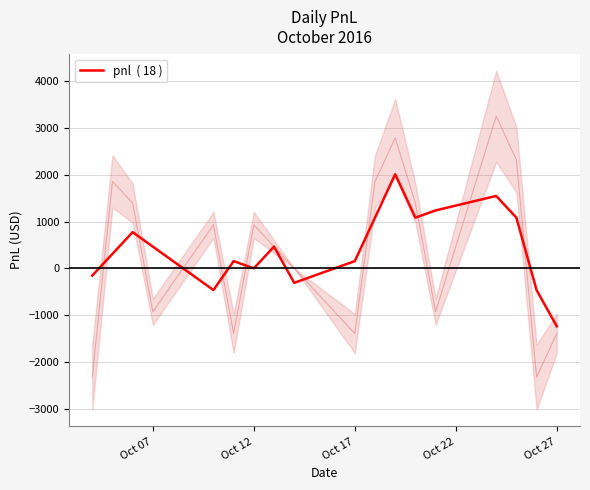

True or false: the data has more than 1 interior local peaks.

True